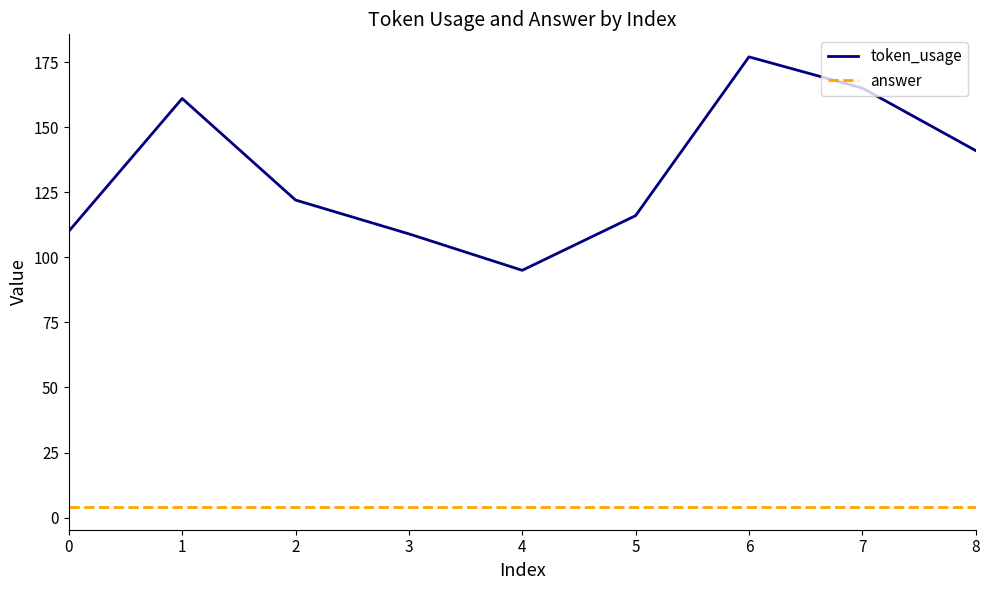

Between 5 and 7, which series saw the biggest shift?

token_usage